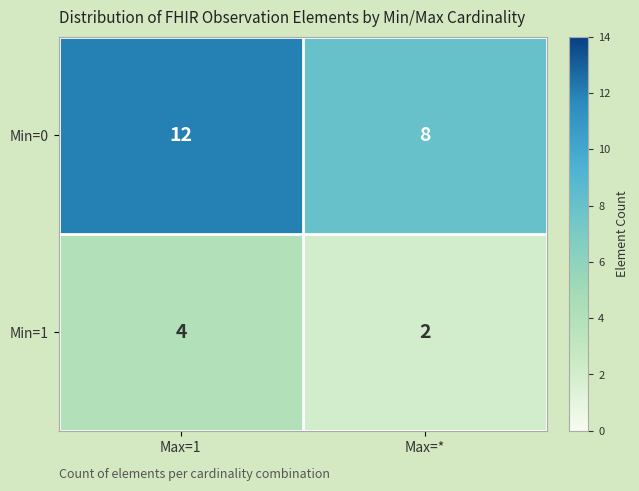

How many distinct data groups are displayed?

2